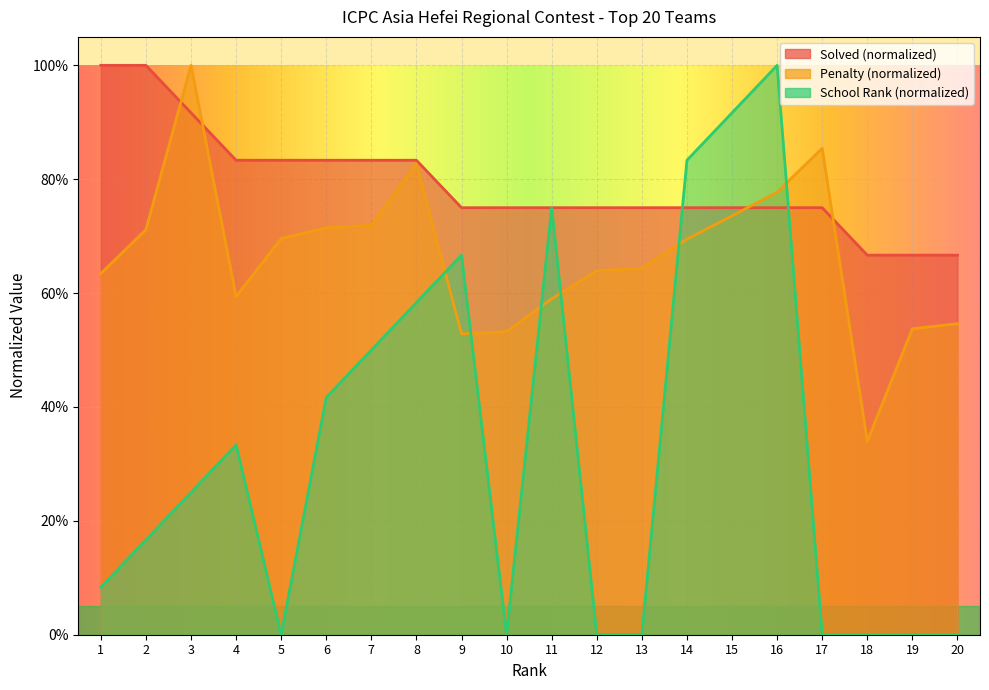

How many lines are shown in the chart?

3